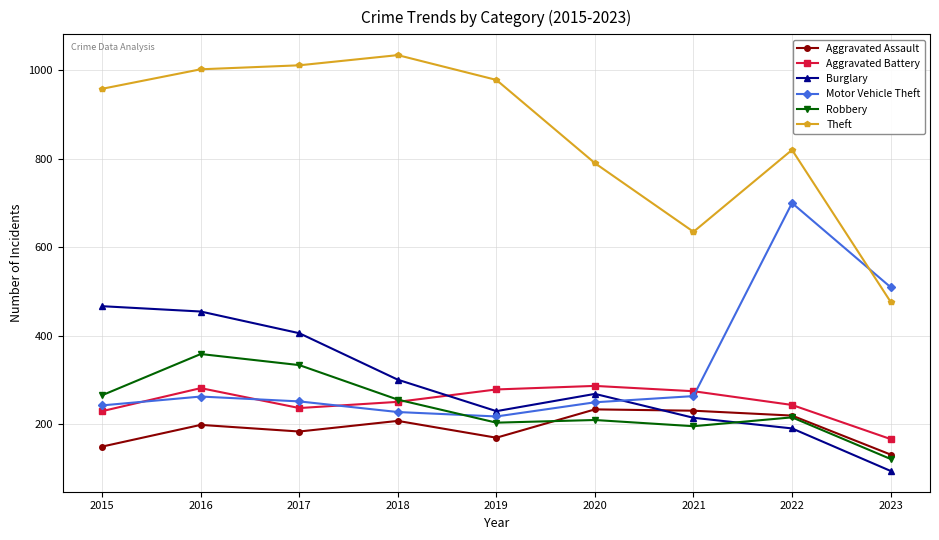

Is the value of Burglary at 2023 greater than the value of Aggravated Battery at 2023?

No